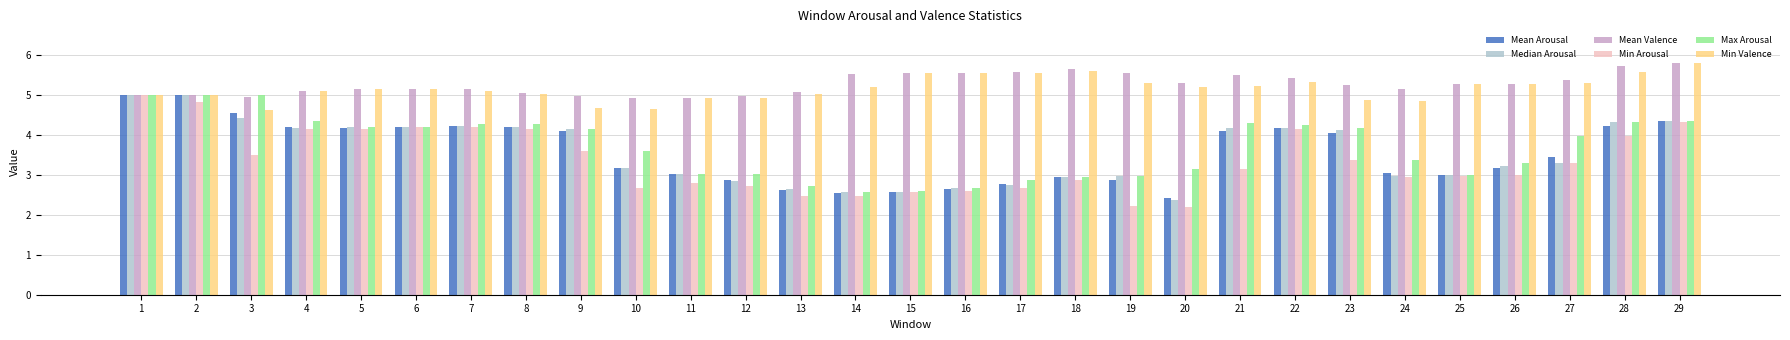

The Min Valence series shows 4.9 at 23. True or false?

True